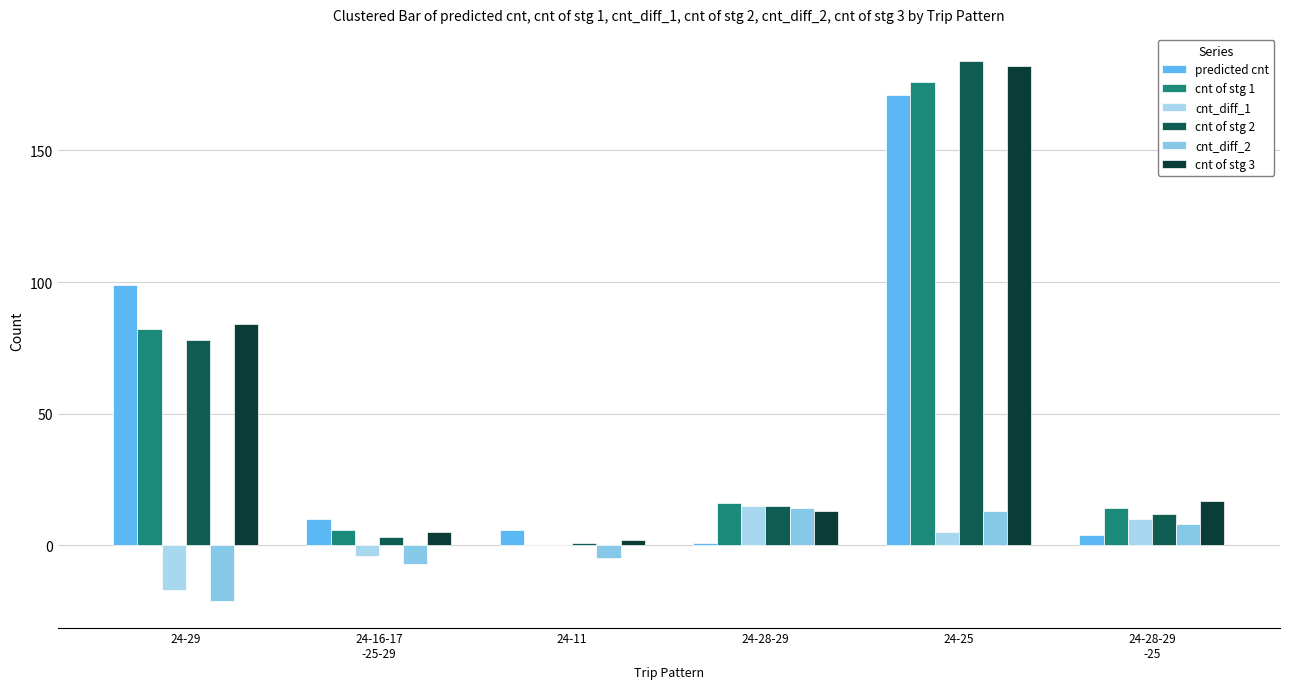

Are the bars horizontal?

No